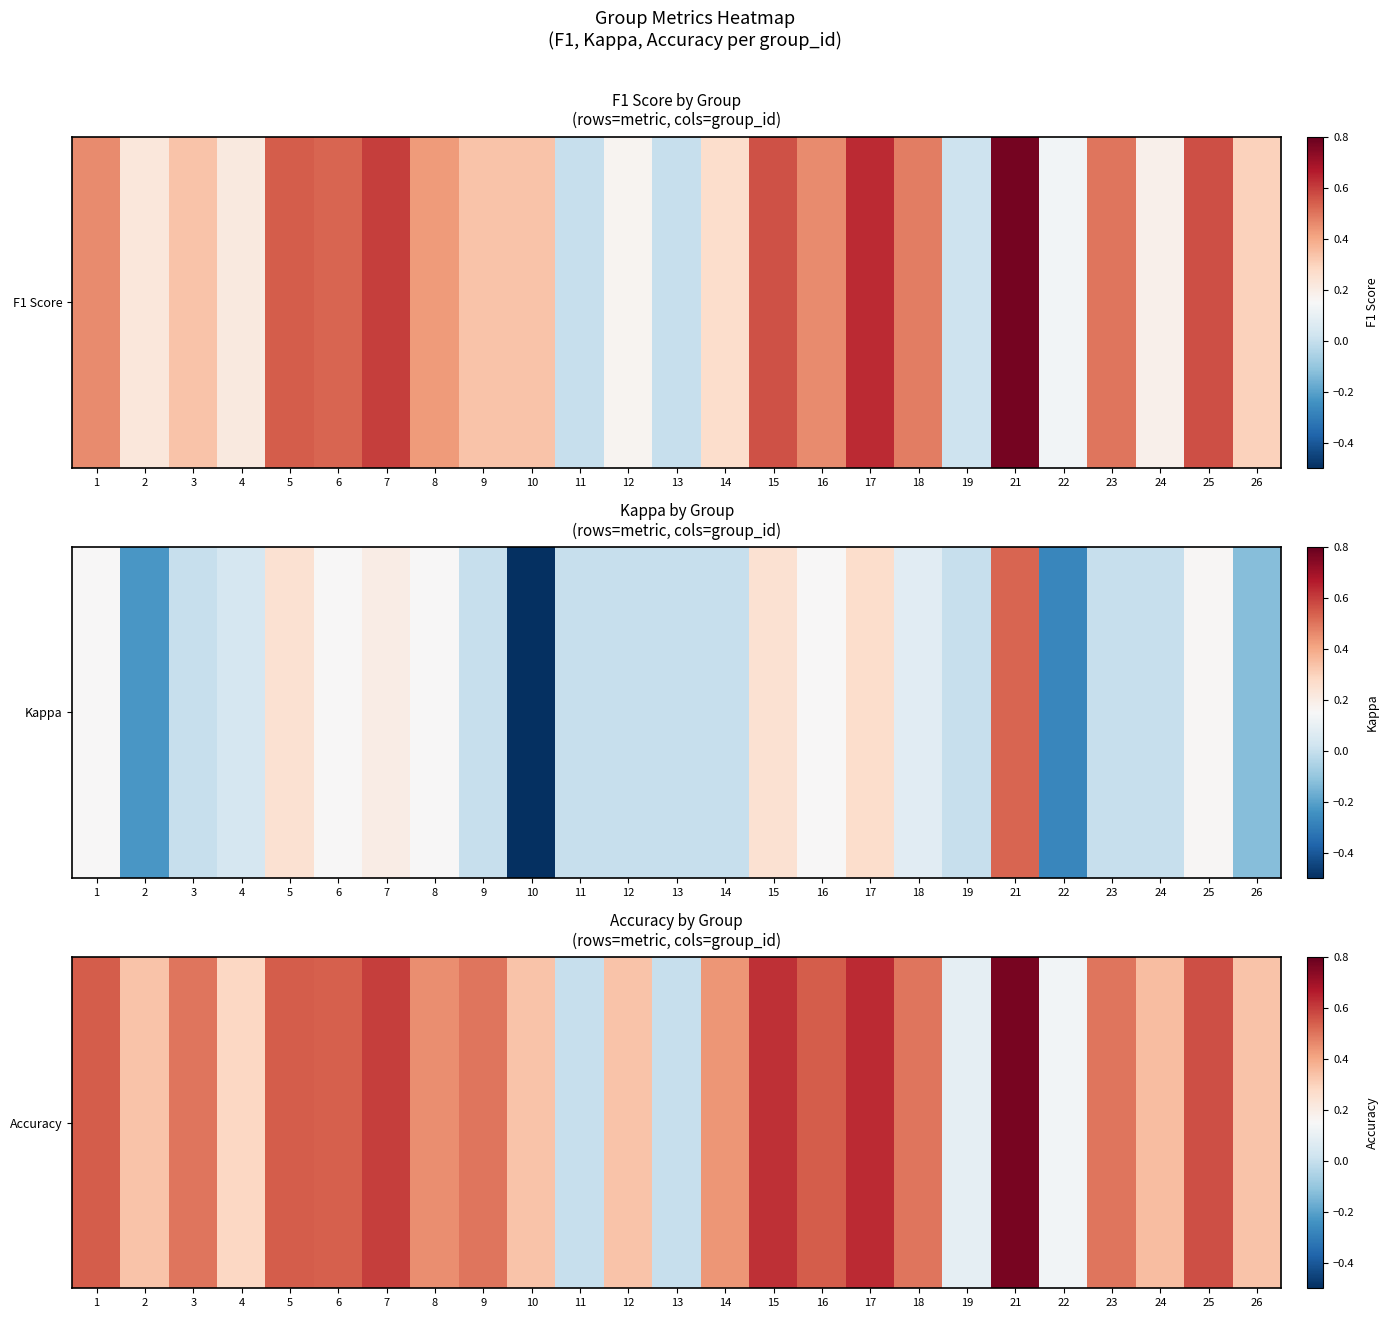

Between 7 and 12, which is larger?

7